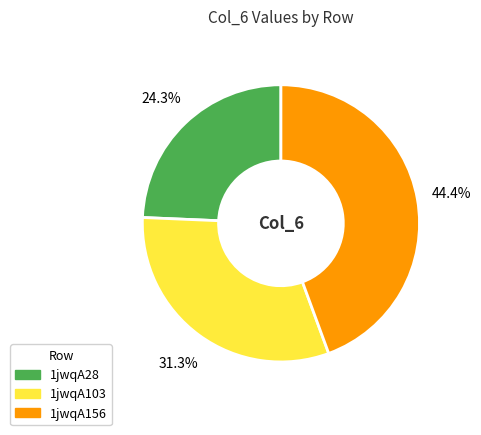

What is the smallest slice in the pie chart?

1jwqA28